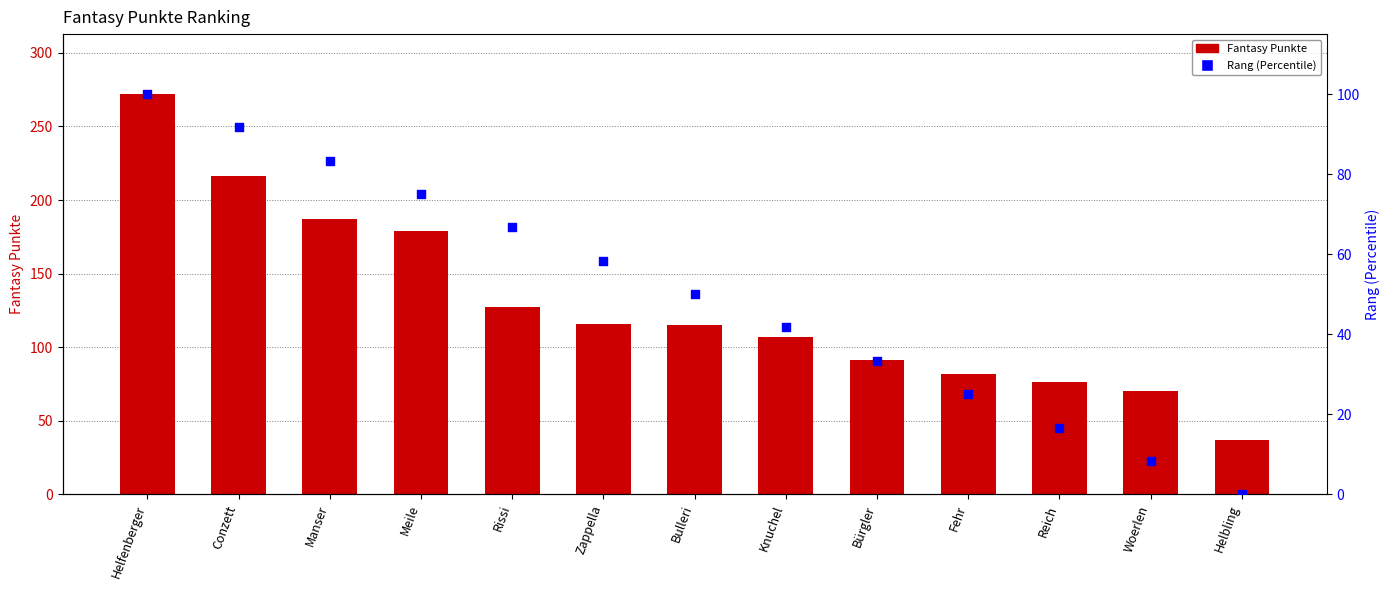

Which series has the largest Y range (max minus min)?

Fantasy Punkte